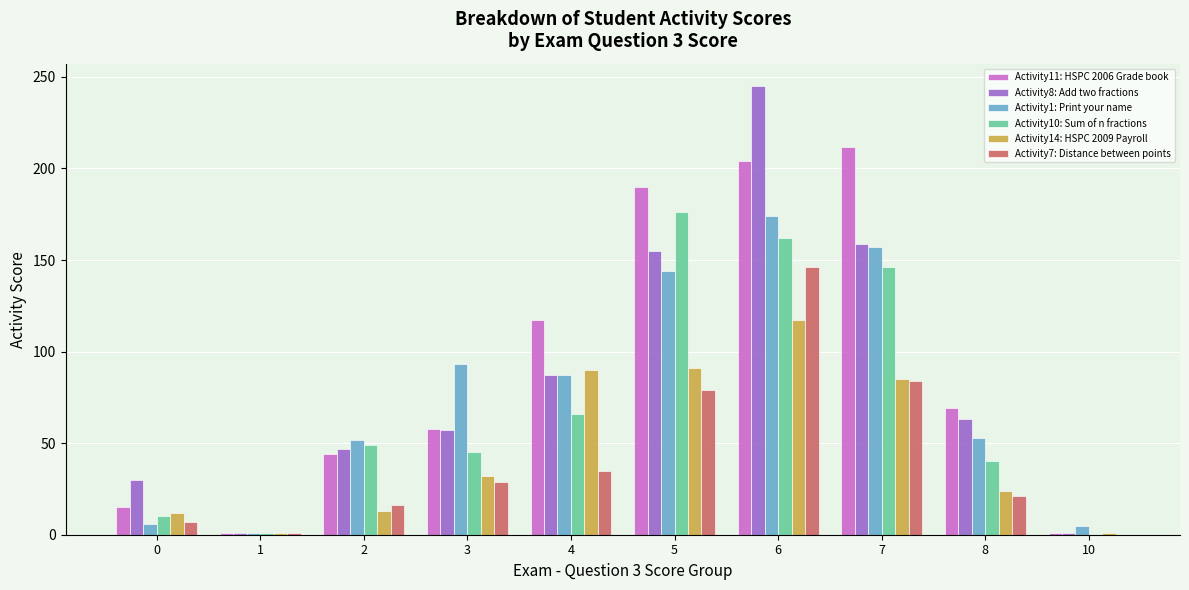

What is the sum of the Activity11: HSPC 2006 Grade book values at 2 and 3?

102